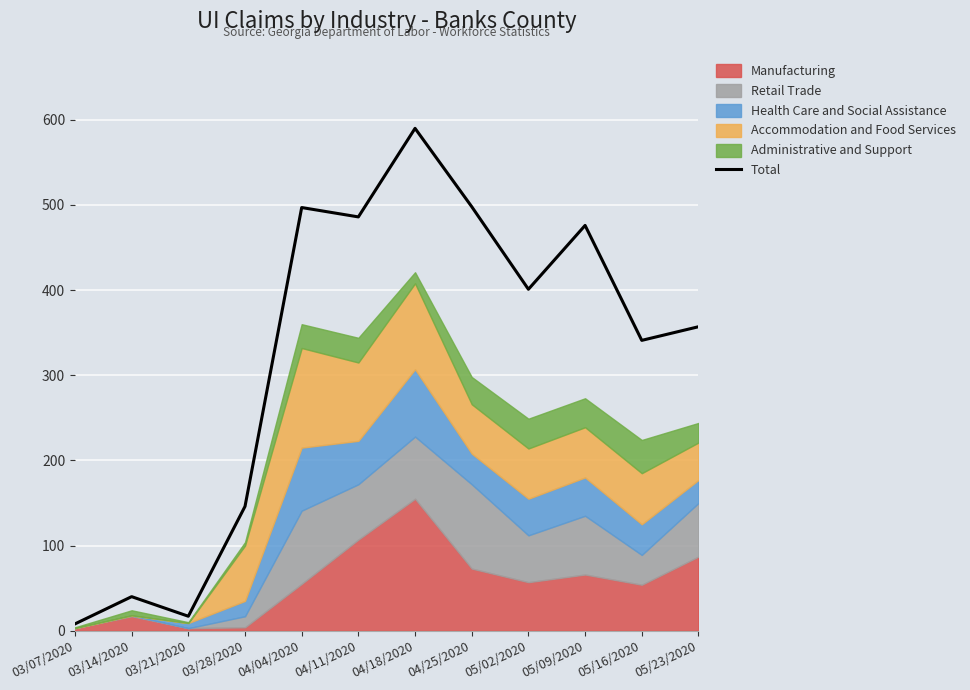

How many lines are shown in the chart?

1